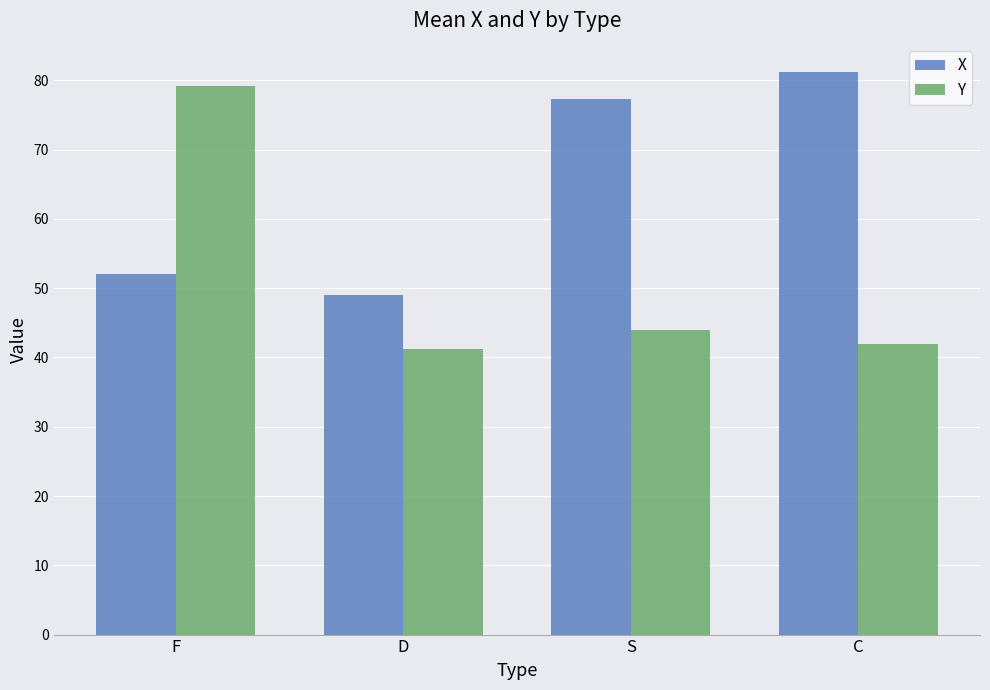

What is the difference between the maximum and second lowest values in the Y series?

37.3